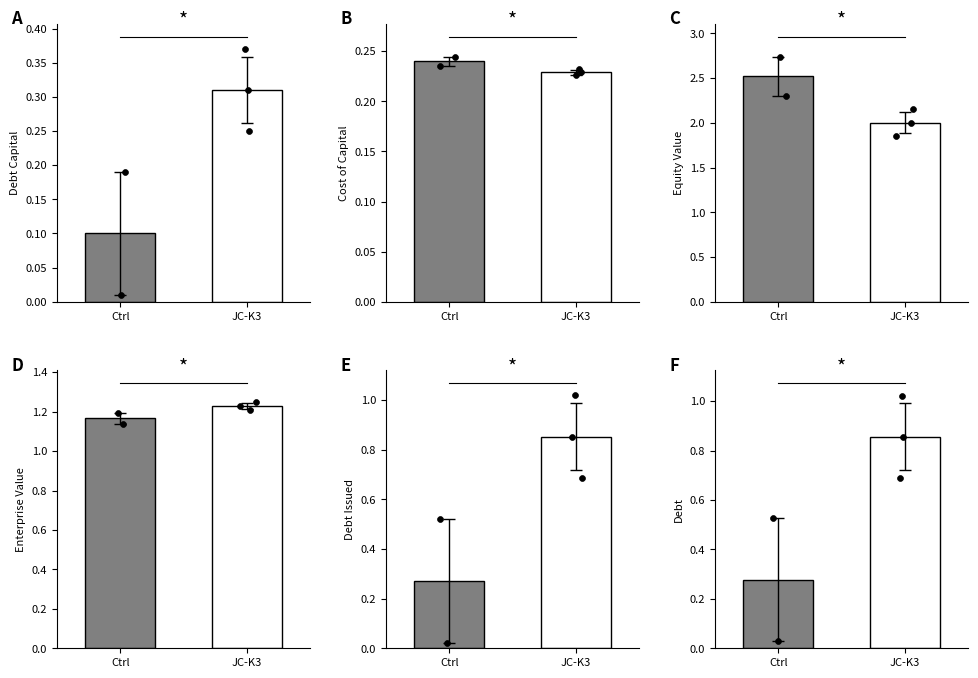

At how many categories does at least one series exceed 0?

12